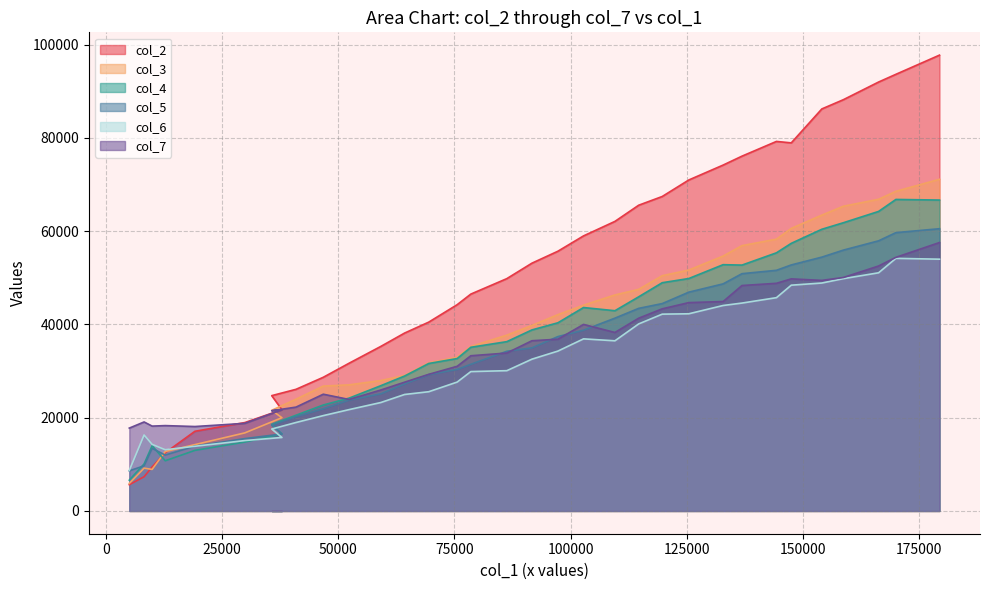

How many lines are shown in the chart?

6